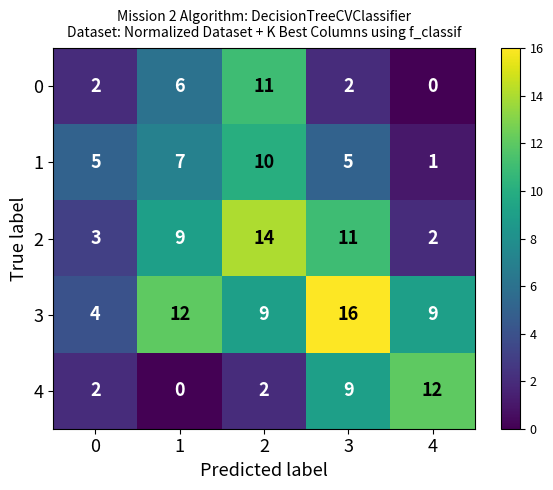

What value does the 0 series have at 2, to the nearest 5?

10